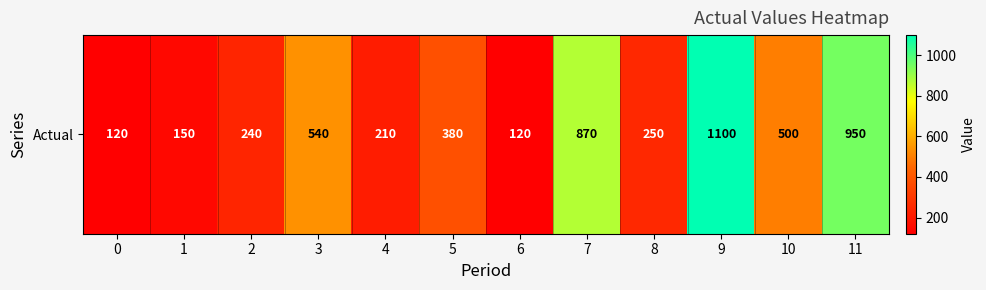

What is the change in value from 2 to 3?

+300